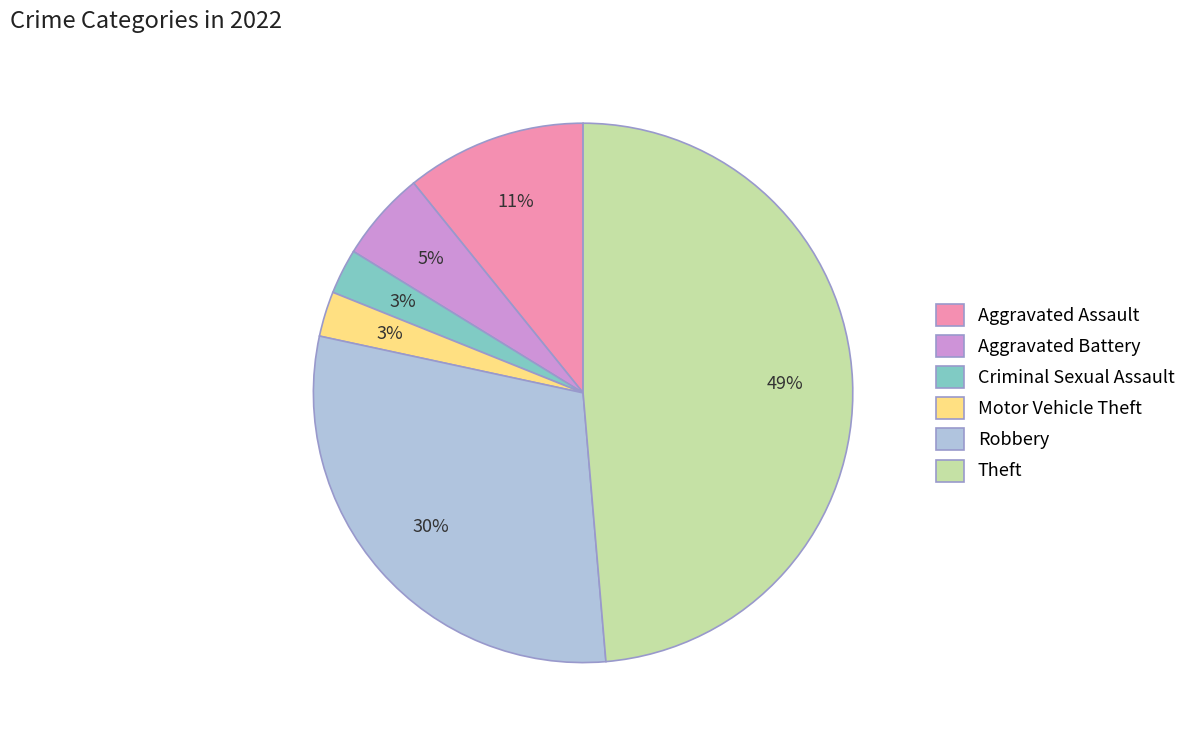

Between Aggravated Assault and Robbery, which is larger?

Robbery